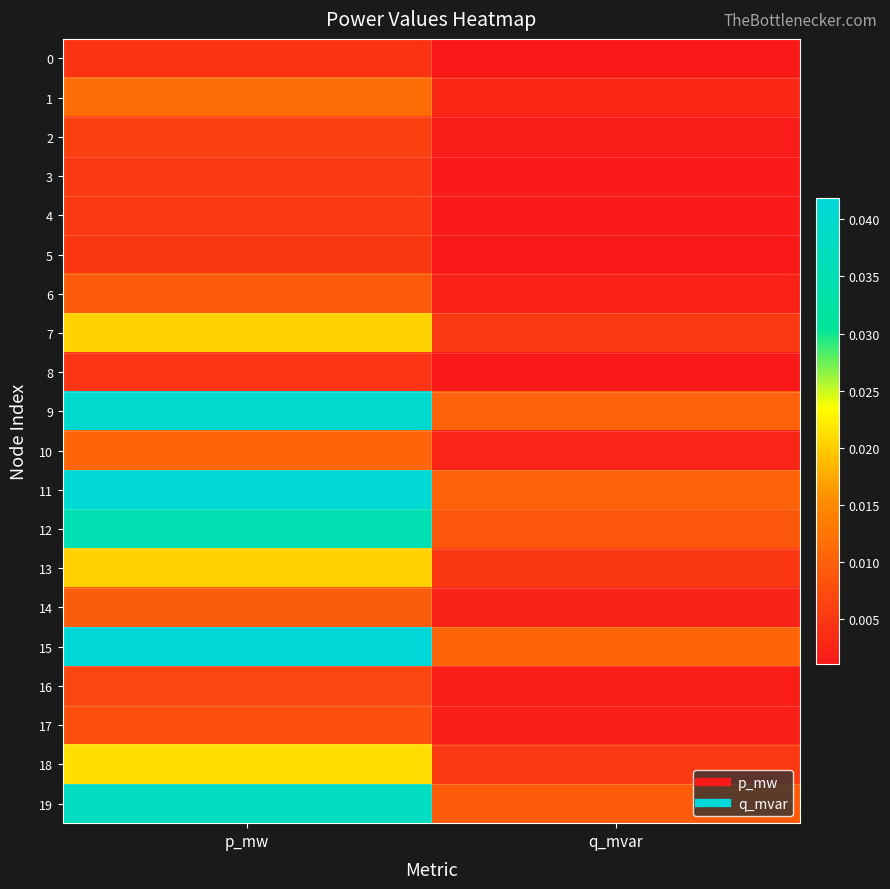

Count the number of categories in the chart.

2